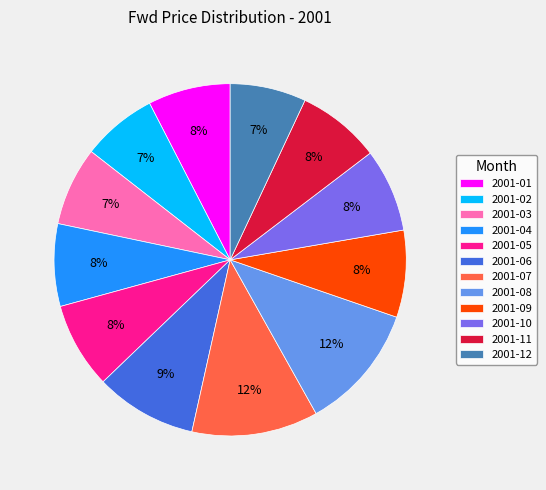

What percentage is the 2001-08 slice, to the nearest percent?

12%